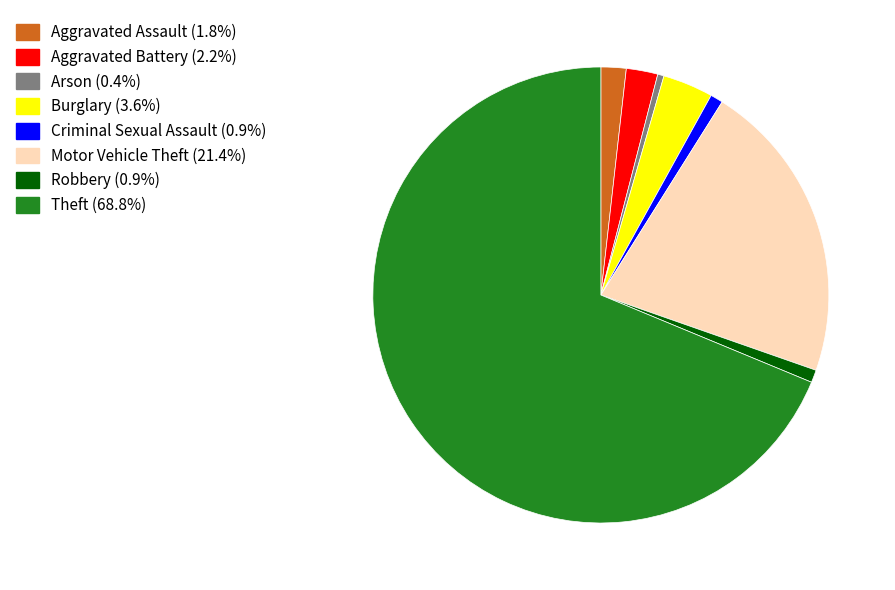

How many segments does this pie chart have?

8